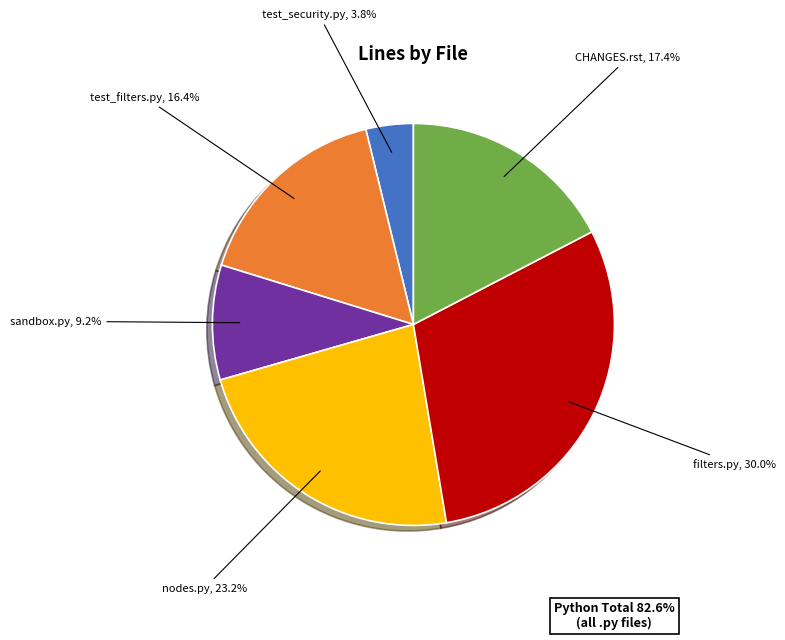

Does test_security.py represent more than half of the total?

No